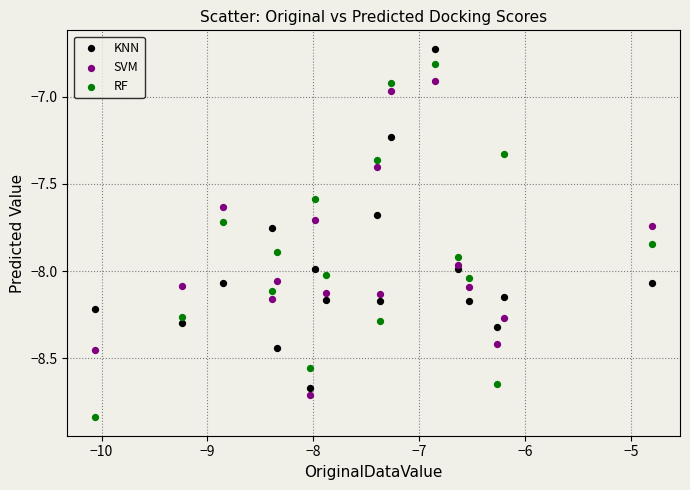

Across all data points, what is the range of Y values (max minus min)?

2.1